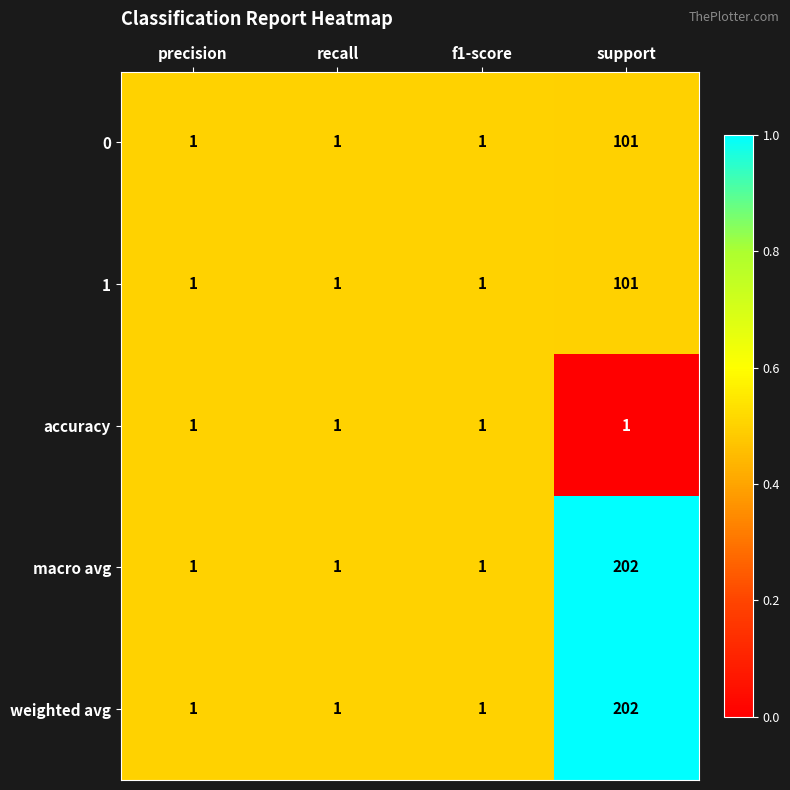

What is the maximum value shown in the chart?

202